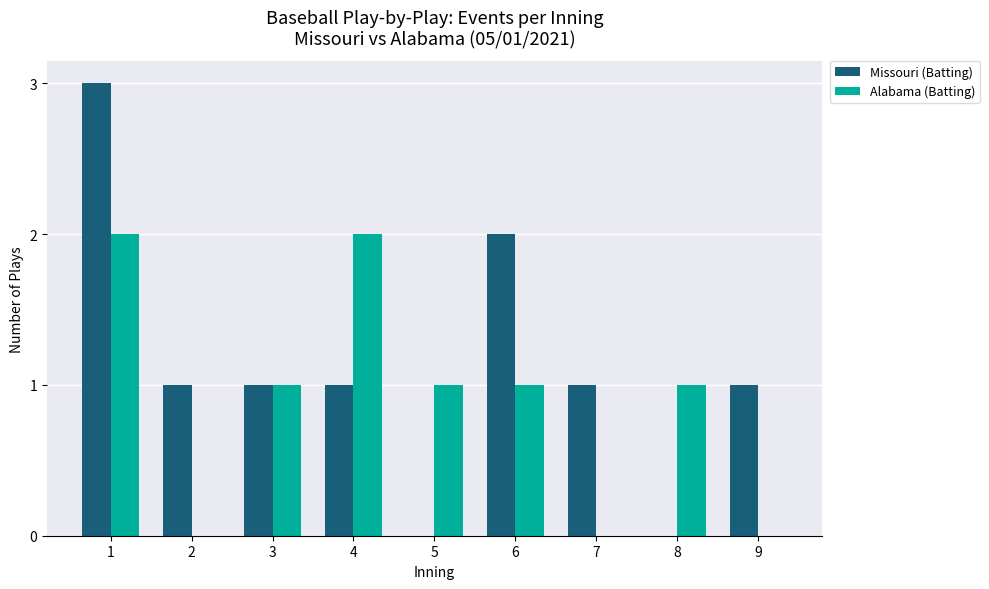

The Alabama (Batting) series shows 0 at 7. True or false?

True